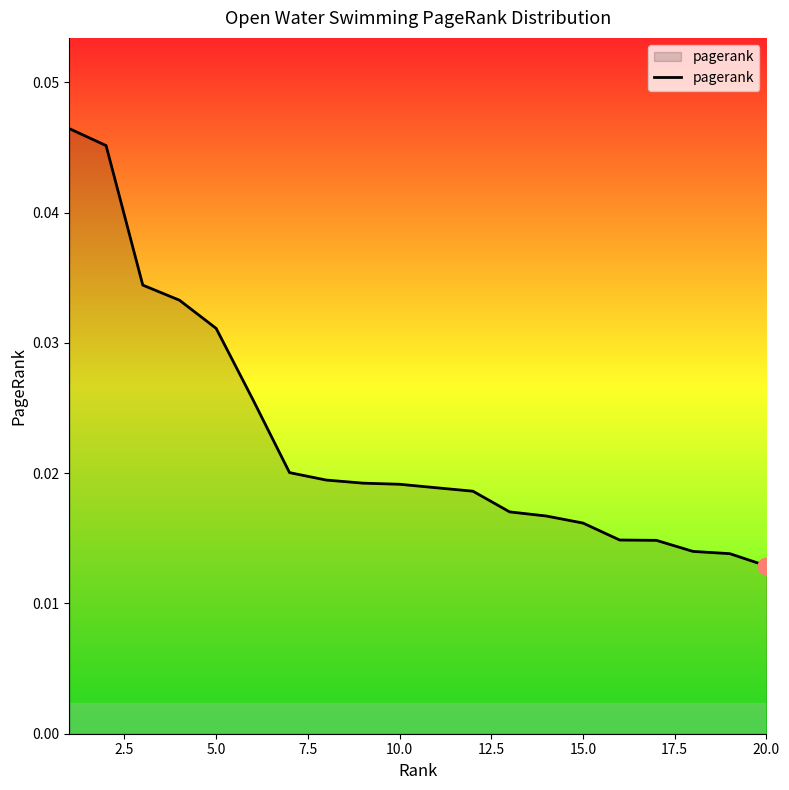

How many lines are shown in the chart?

1